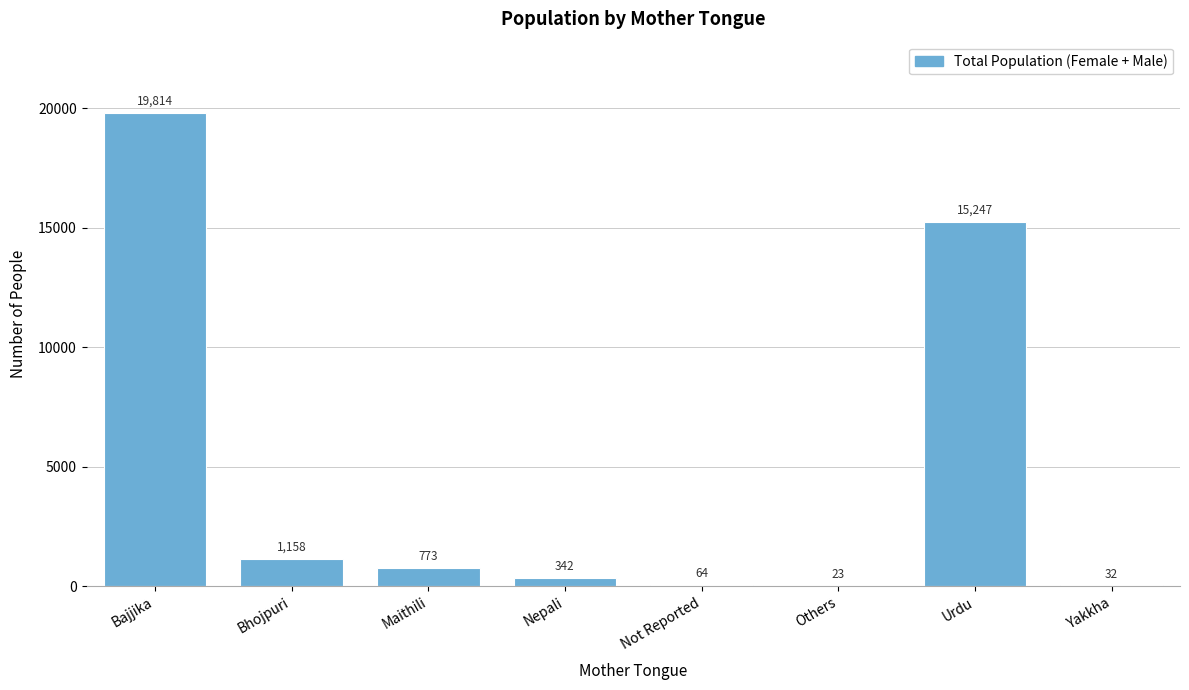

Reading right to left, transcribe all the data shown in this chart.

Yakkha=32	Urdu=15247	Others=23	Not Reported=64	Nepali=342	Maithili=773	Bhojpuri=1158	Bajjika=19814